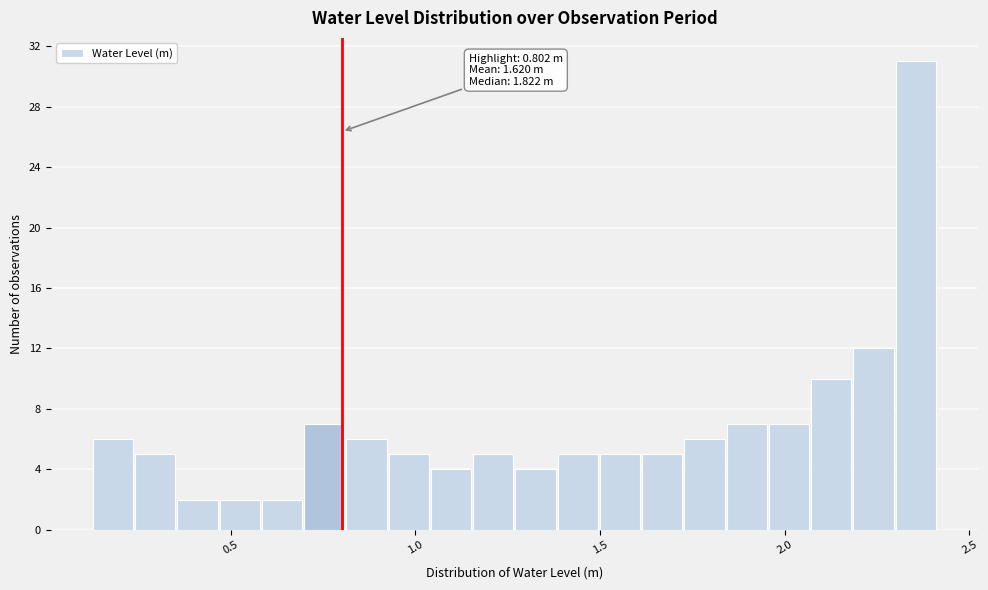

Around what value on the x-axis is the tallest bar? Give the approximate position of its centre, as read against the axis.

2.35